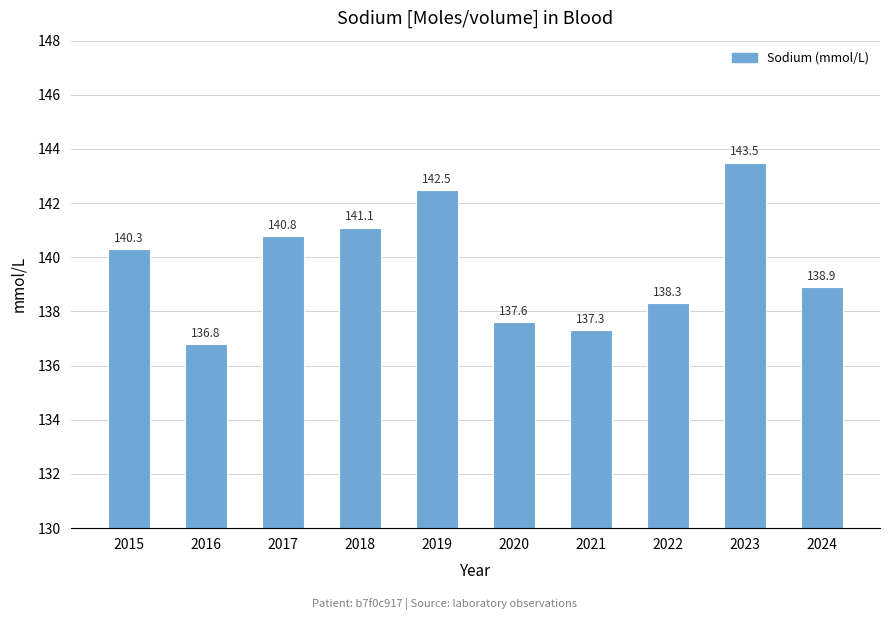

List the labels in order of value, smallest first.

2016, 2021, 2020, 2022, 2024, 2015, 2017, 2018, 2019, 2023